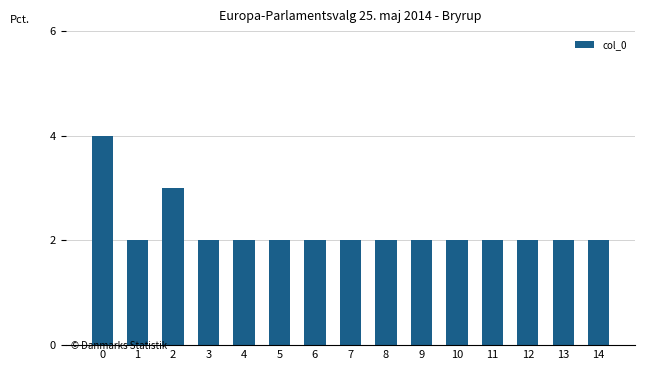

What is the value of the 12th bar from the left?

2